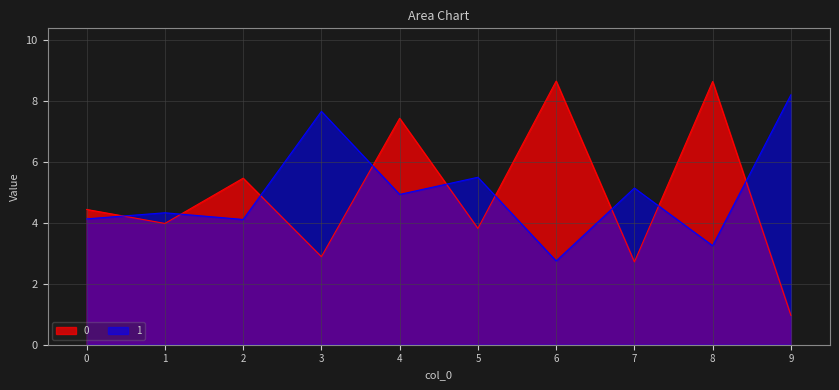

At which label does 1 reach its peak?

9